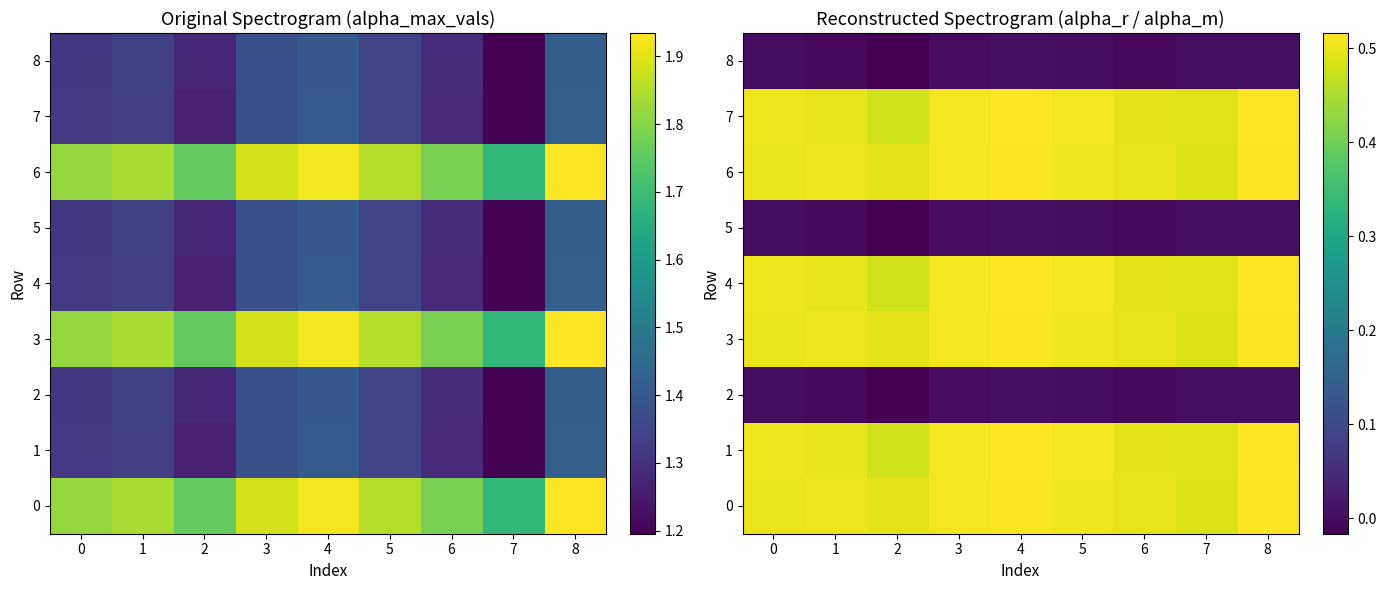

At how many categories does at least one series exceed 0?

9